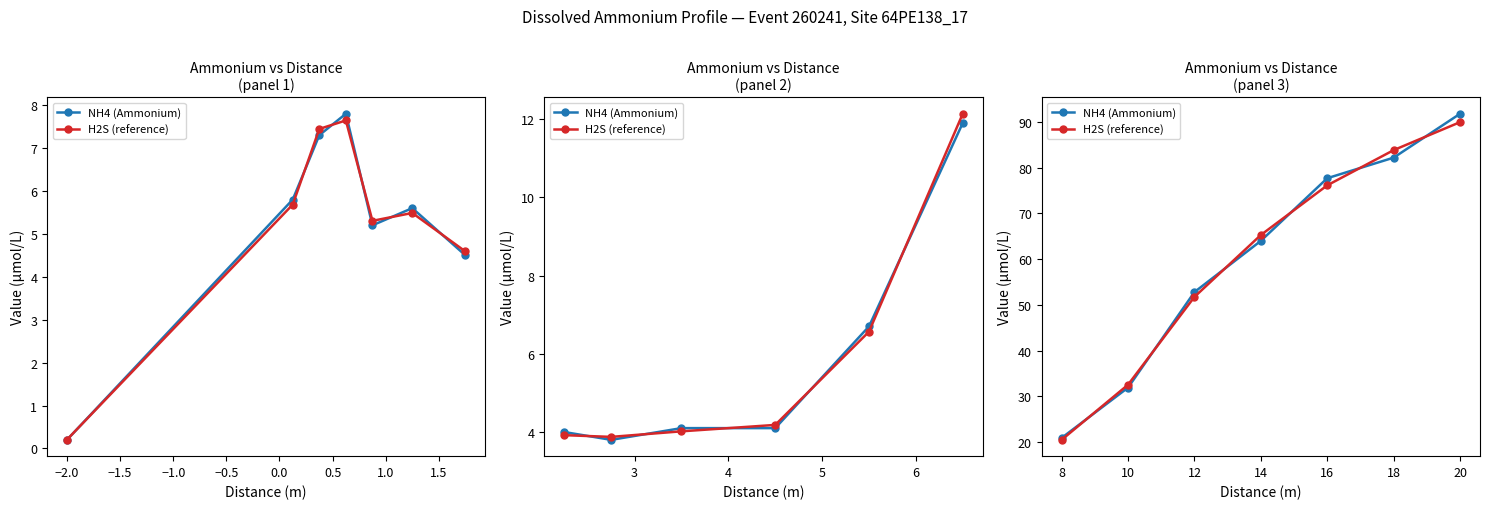

True or false: NH4 (Ammonium) has a value of 156.5 at 20.

False